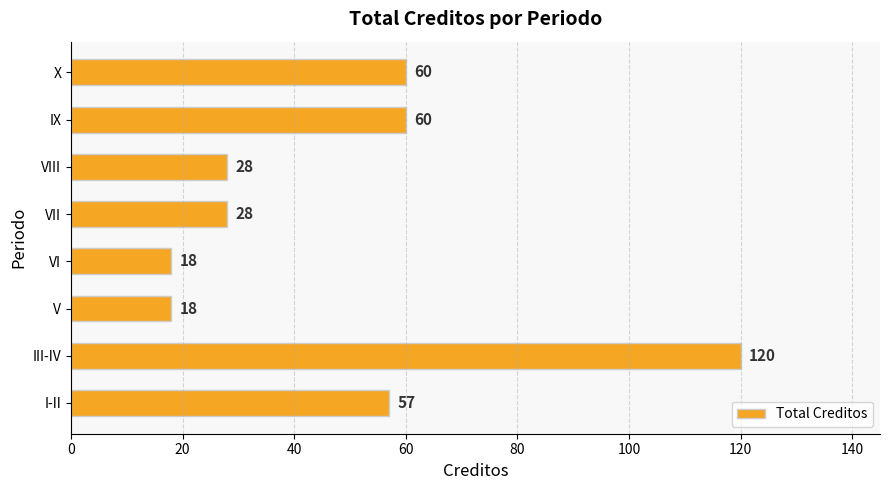

The chart shows a value of 170 at III-IV. True or false?

False